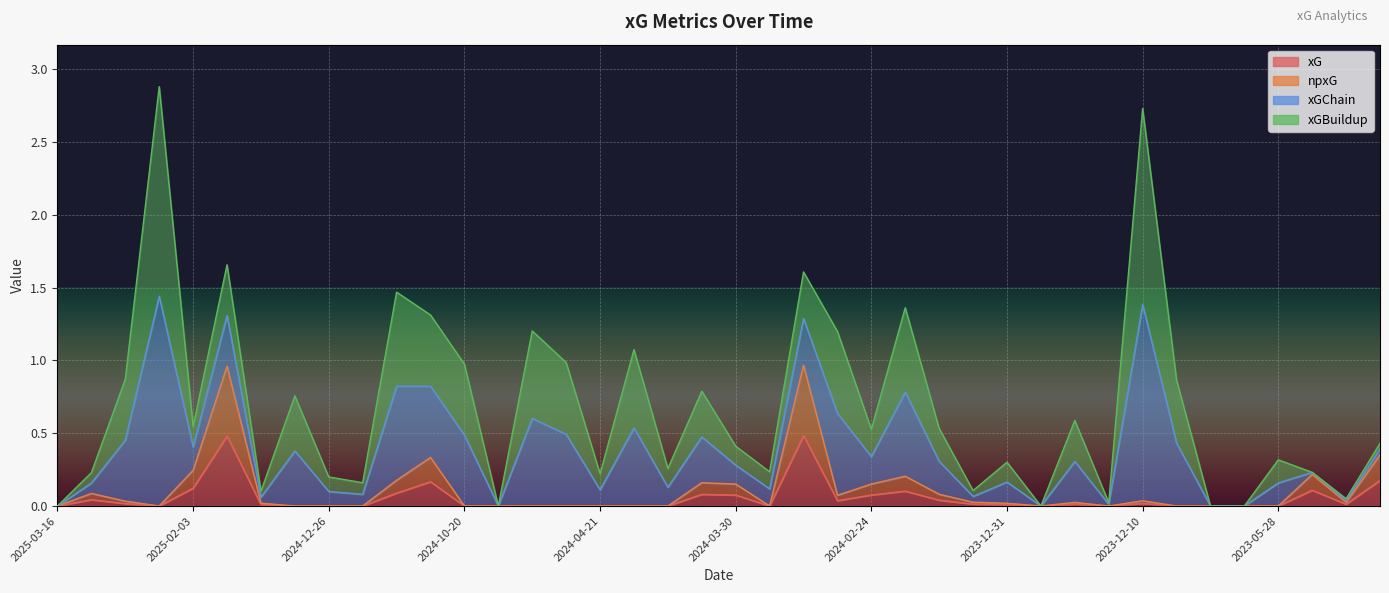

Where is npxG nearest to the value 0?

2025-03-16